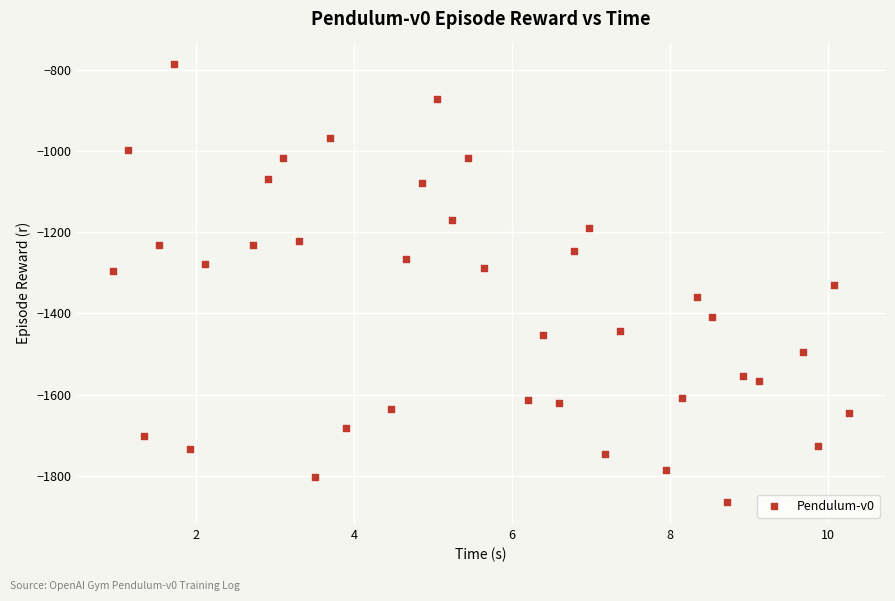

What is the range of Y values (max minus min)?

1079.7